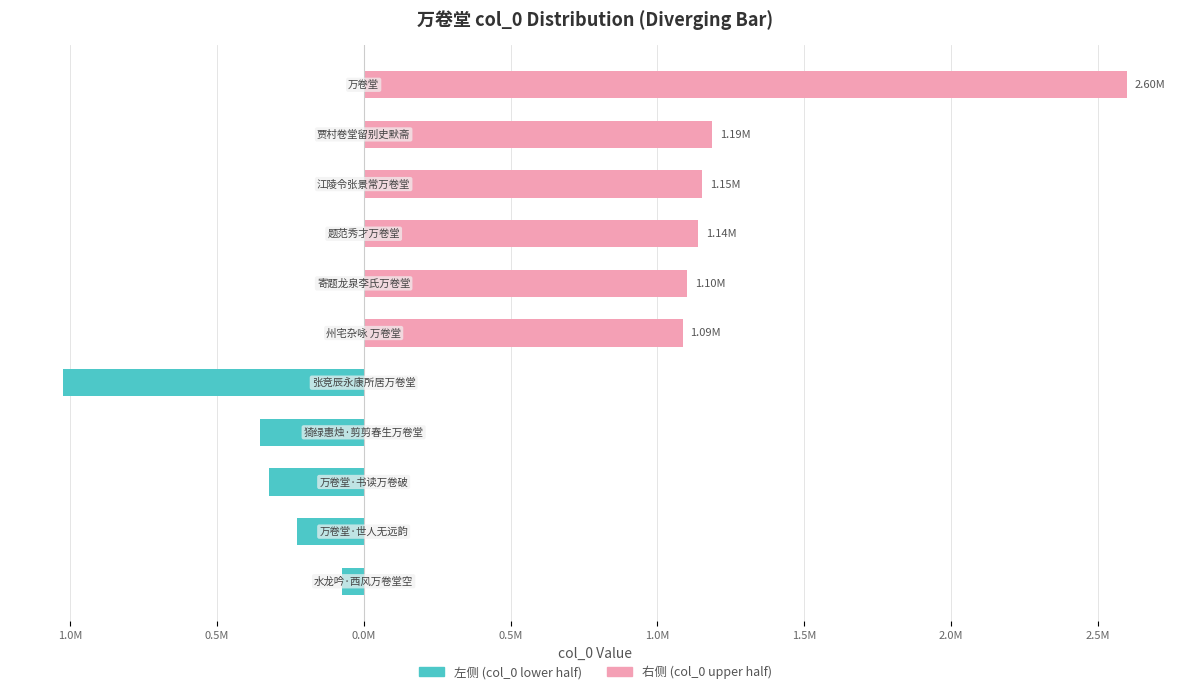

Reading right to left, what are all the values shown in this chart?

左侧 (col_0 lower half): 0	0	0	0	0	0	-1022948	-354265	-321432	-225389	-74245
右侧 (col_0 upper half): 2597952	1186716	1152750	1138012	1100876	1085765	0	0	0	0	0